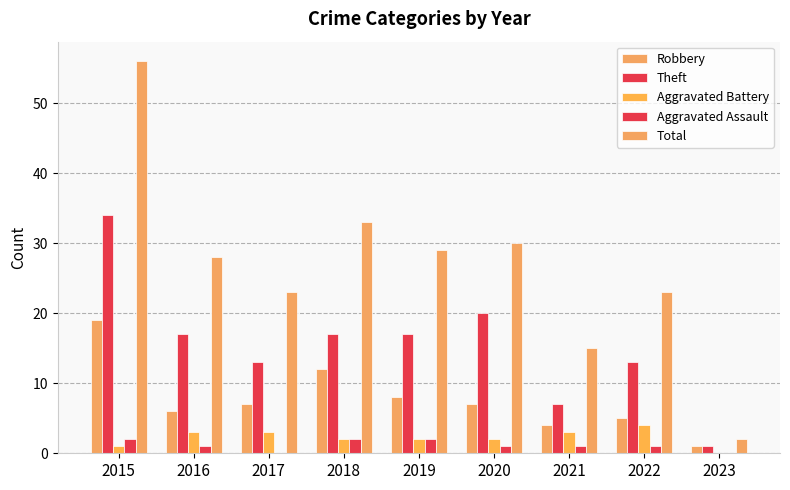

What is the total value across all series at 2023?

4